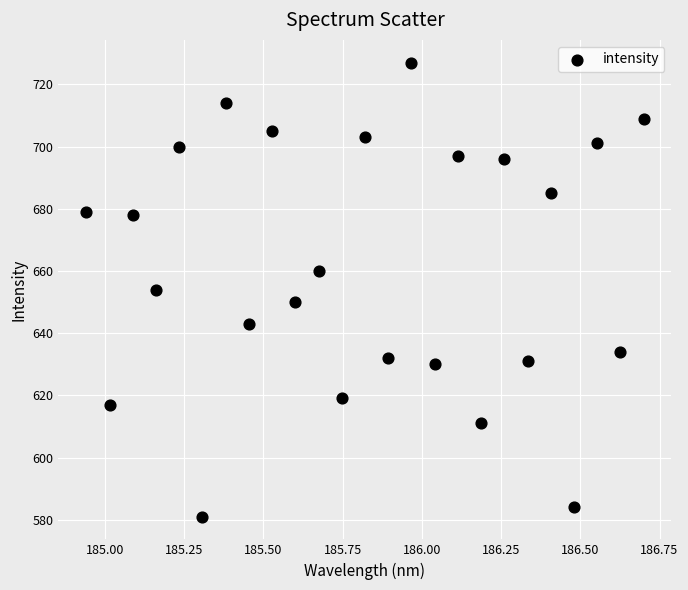

What is the range of Y values (max minus min)?

146